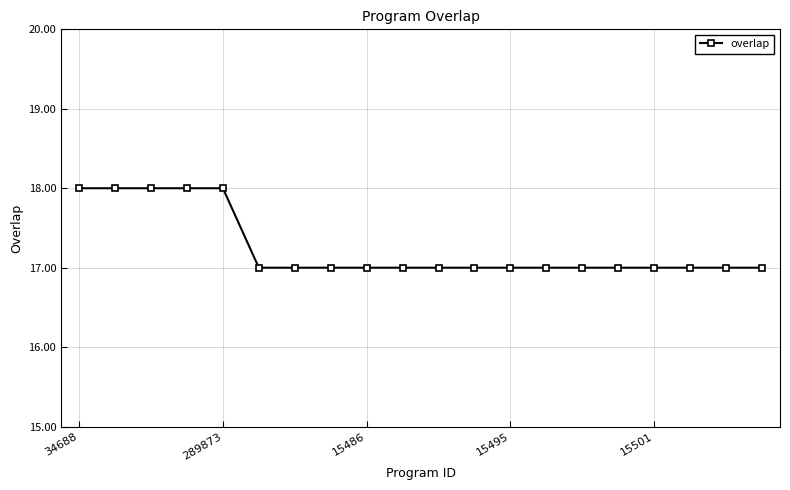

What is the minimum value shown in the chart?

17